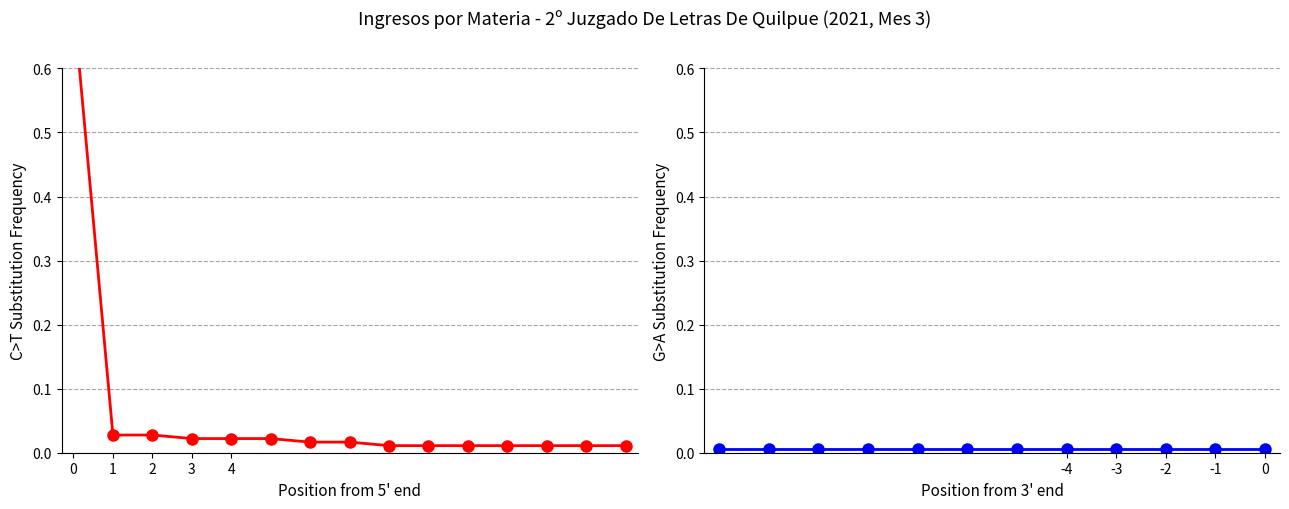

The value at 2 is 0.0. True or false?

True